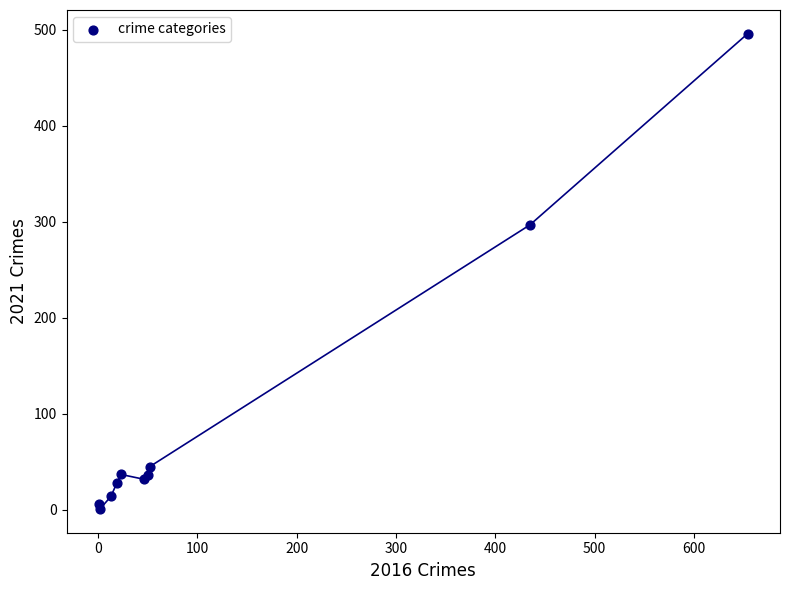

What Y value in the scatter plot is closest to 248?

297